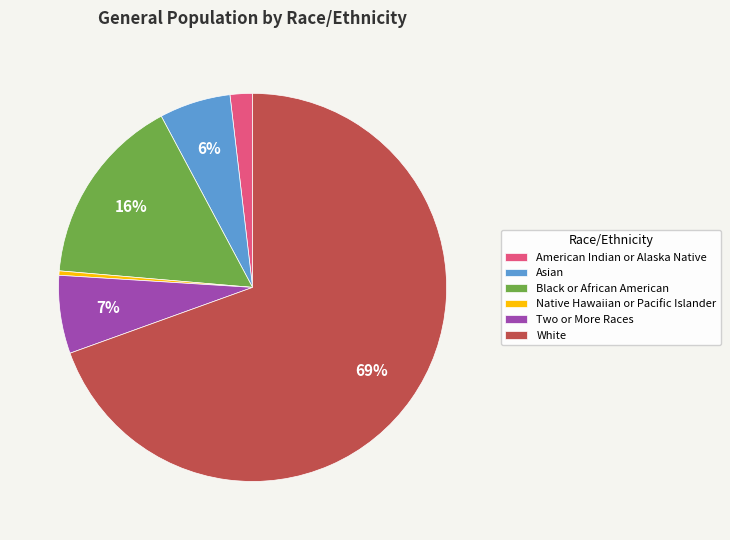

What is the largest slice in the pie chart?

White